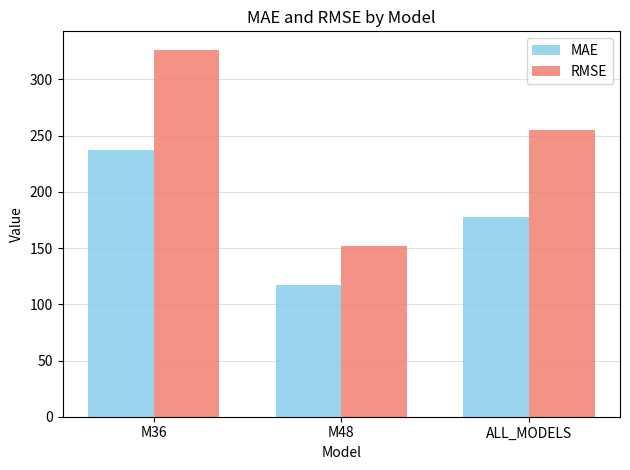

Count the number of categories in the chart.

3